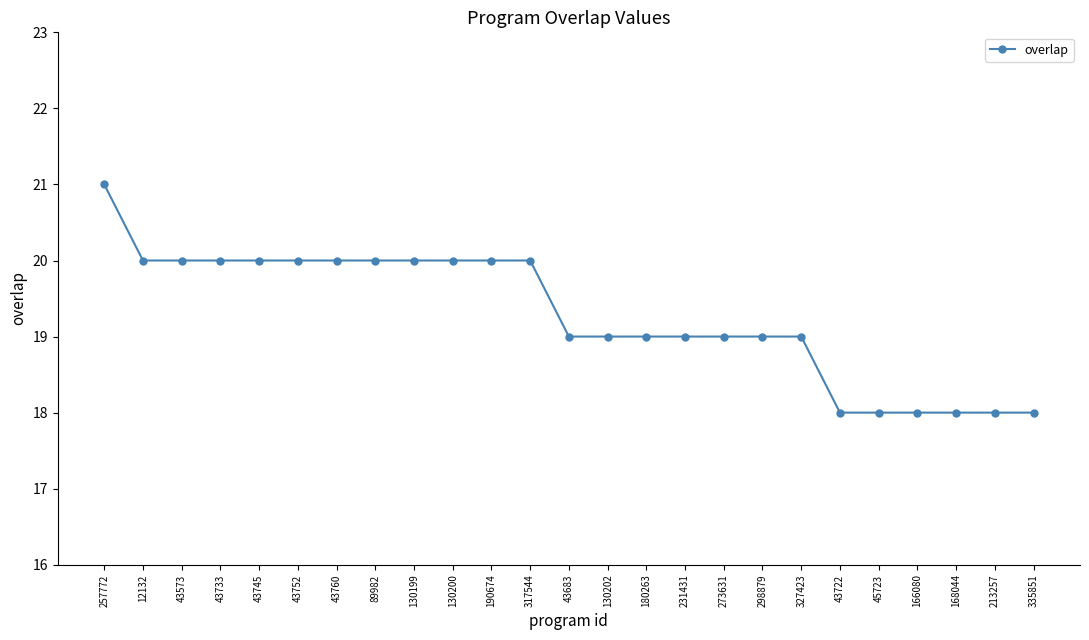

Which category has the highest value across all series?

257772